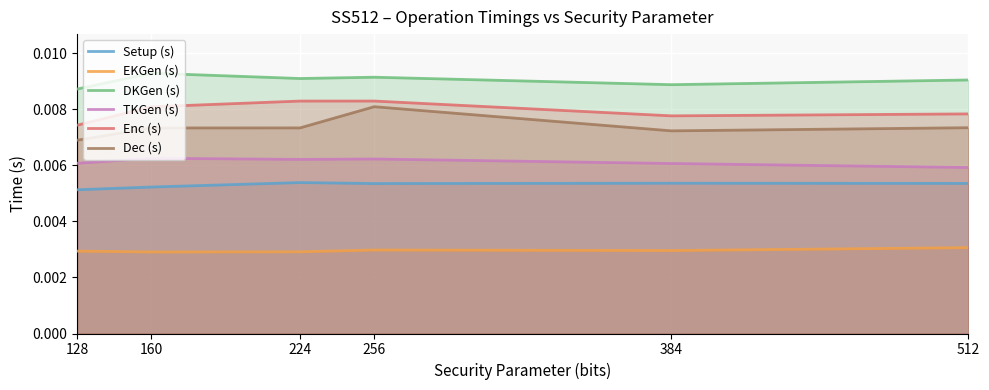

How many interior local peaks does the Dec (s) series have?

1